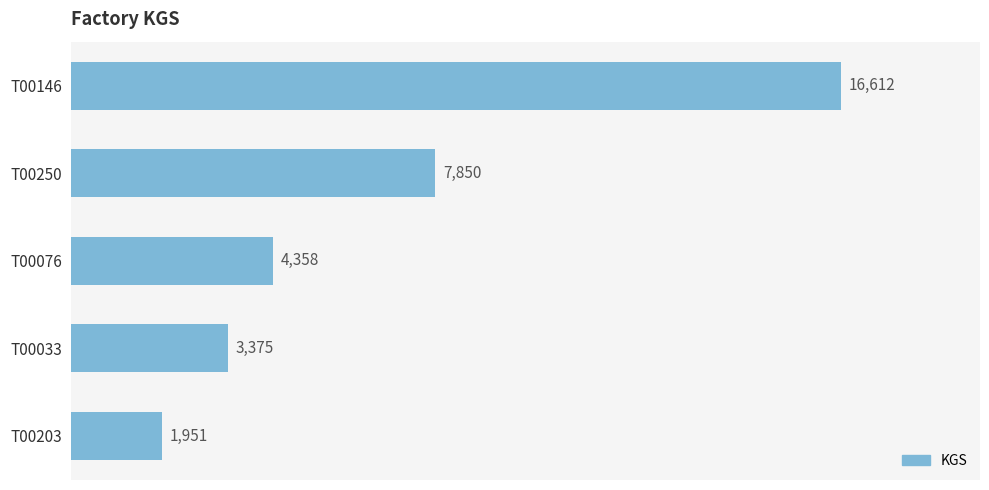

How many values are below 4358?

2